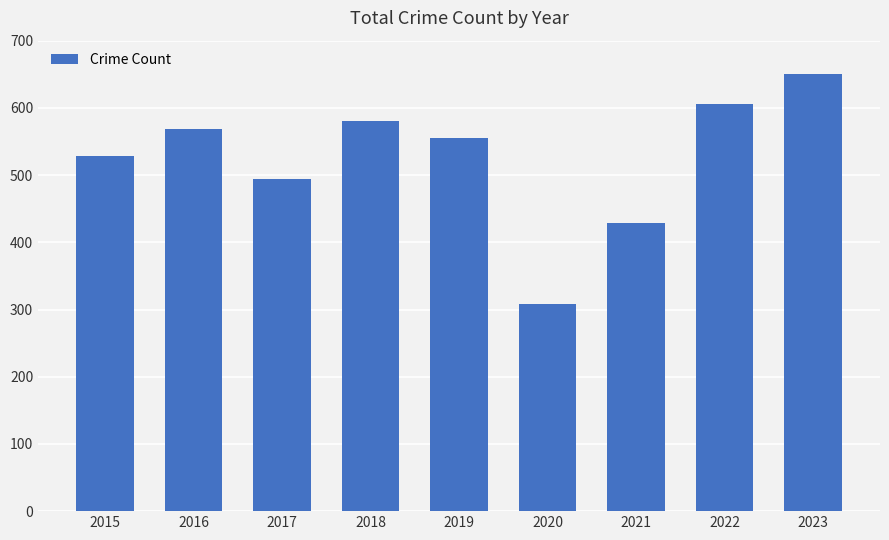

The value at 2022 is 606. True or false?

True